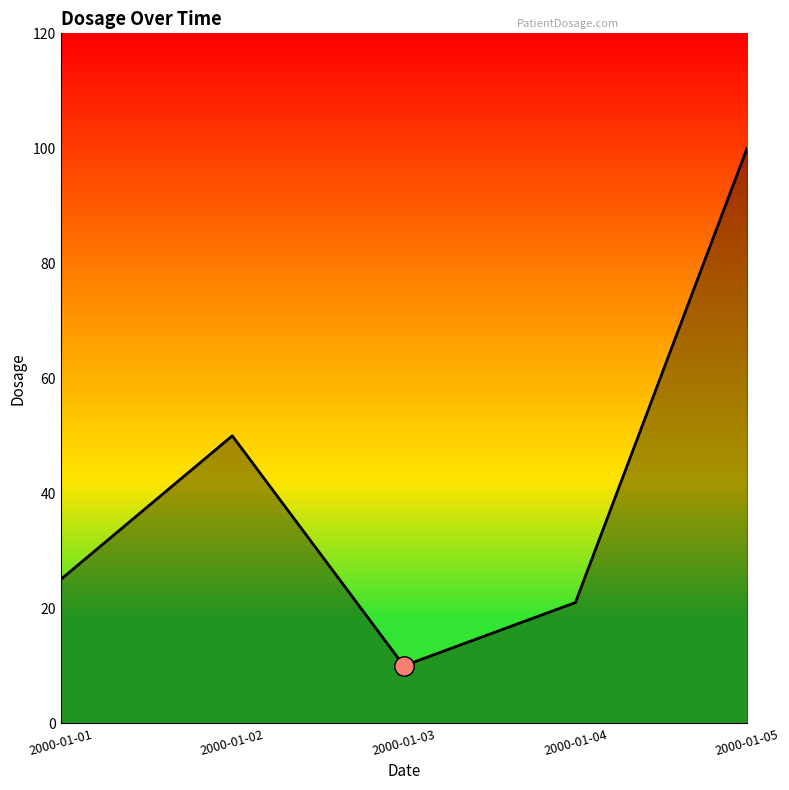

At which category does the chart reach its peak across all series?

2000-01-05